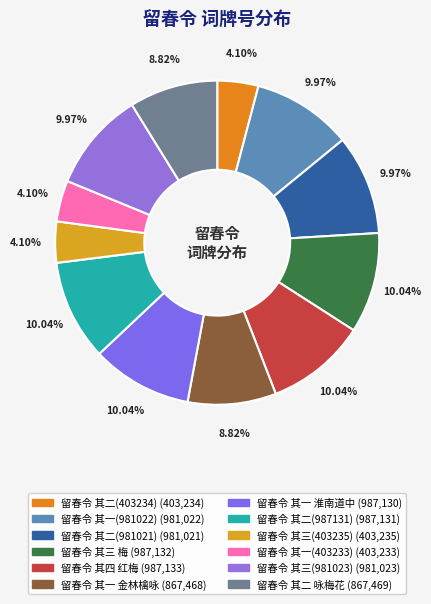

Does 留春令 其二(403234) represent more than half of the total?

No